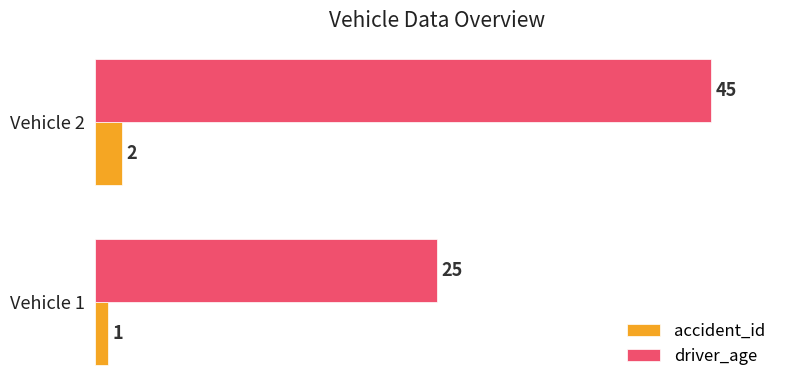

Rank the series by their average value, from lowest to highest.

accident_id, driver_age